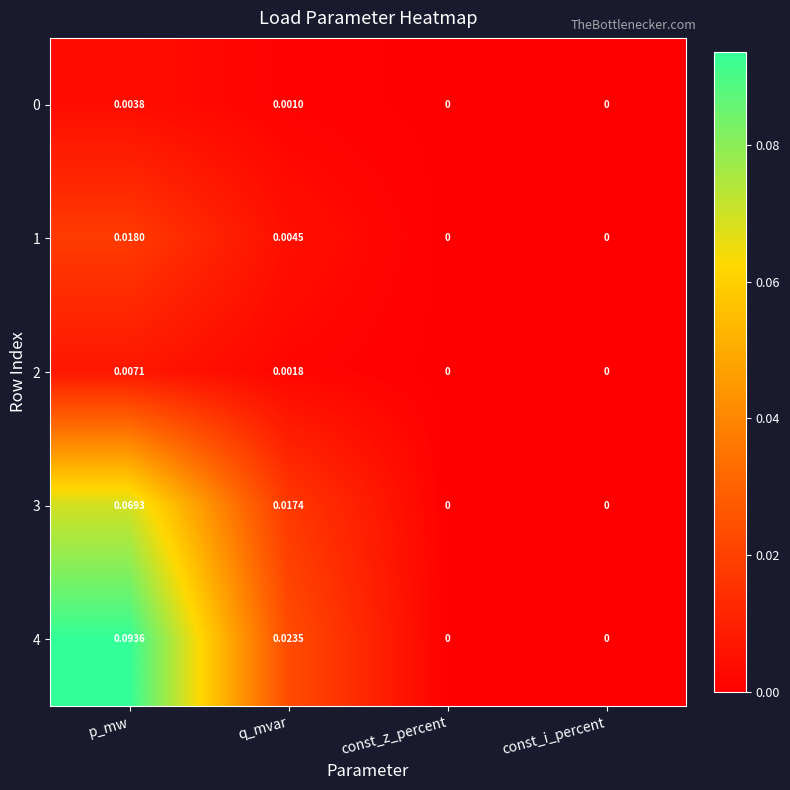

Is the value of 1 at p_mw greater than the value of 3 at p_mw?

No